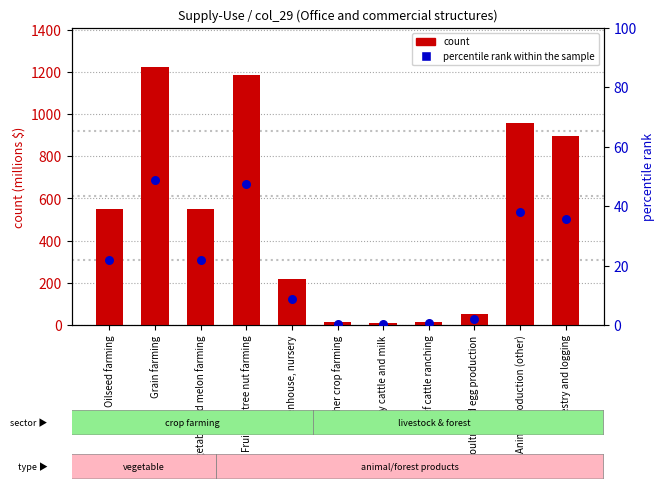

Which series contains the lowest Y value?

percentile rank within the sample